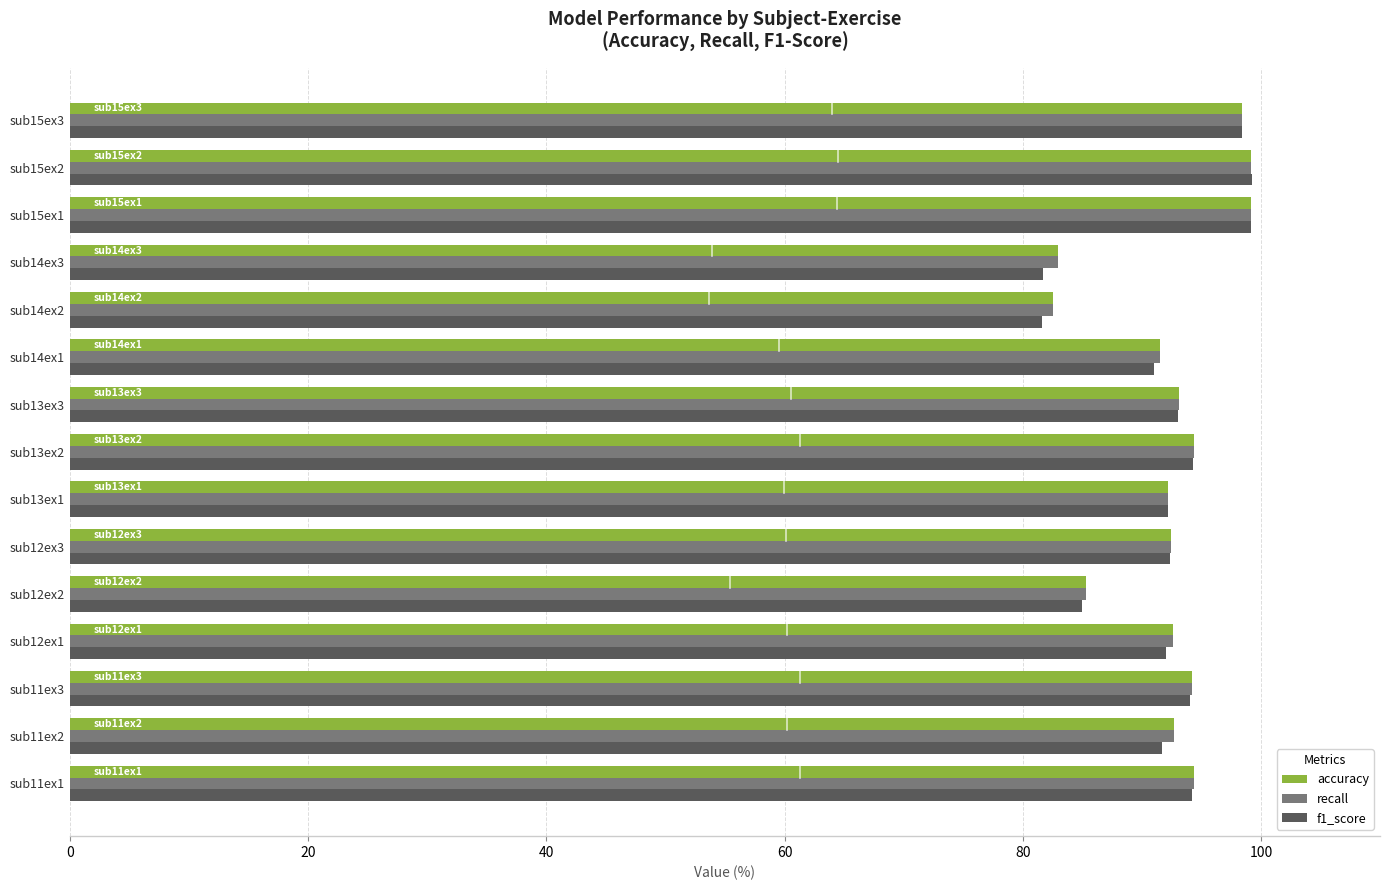

The value of f1_score at sub11ex3 is 94.0. True or false?

True